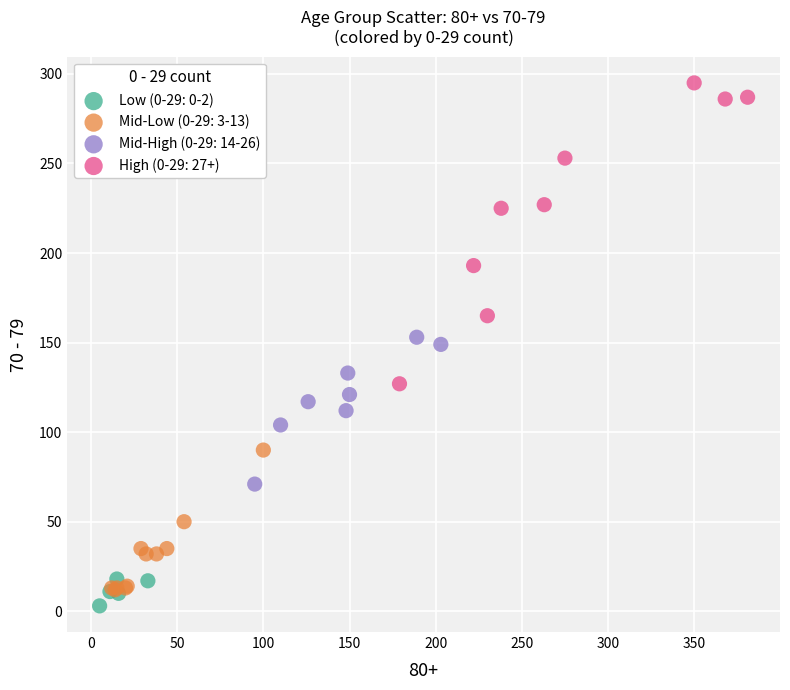

Which series reaches the minimum Y coordinate?

Low (0-29: 0-2)